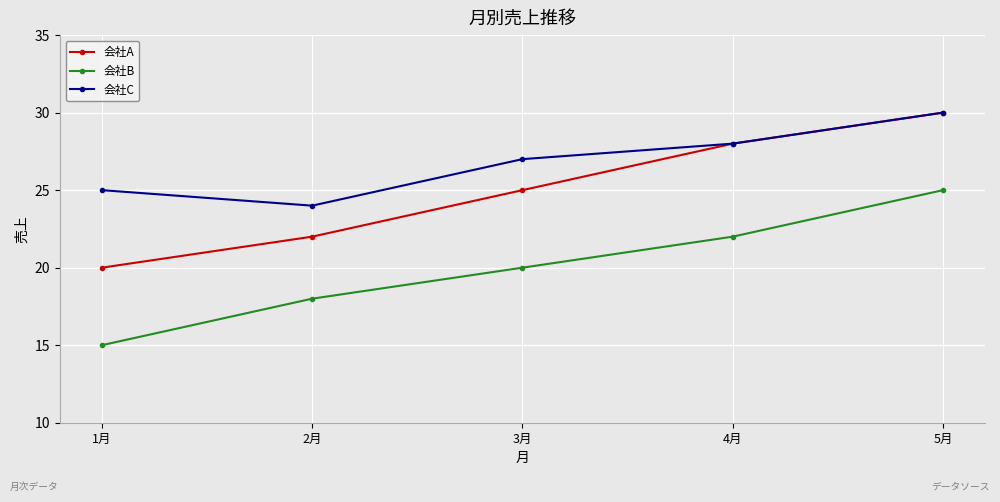

Read the 会社C value at 3月.

27